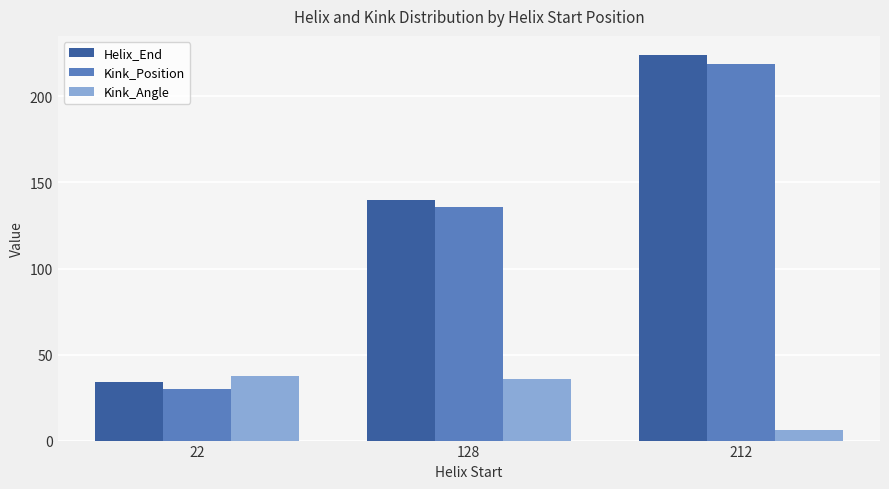

Read the Kink_Position value at 22.

30.0